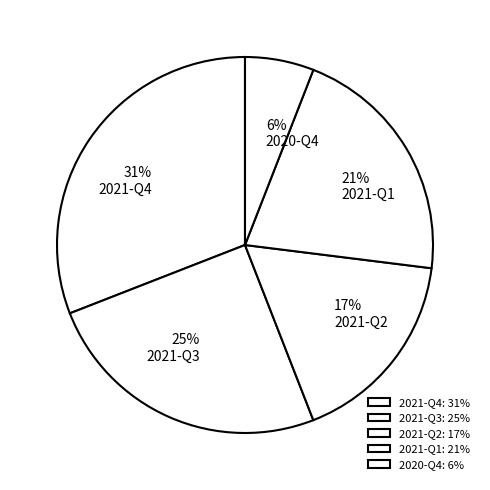

Which category has the smallest portion of the pie?

2020-Q4